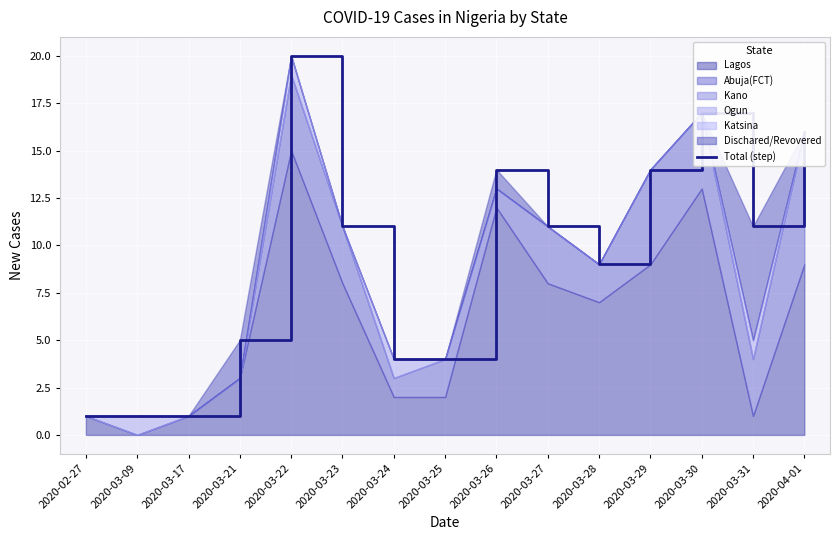

How many lines are shown in the chart?

1